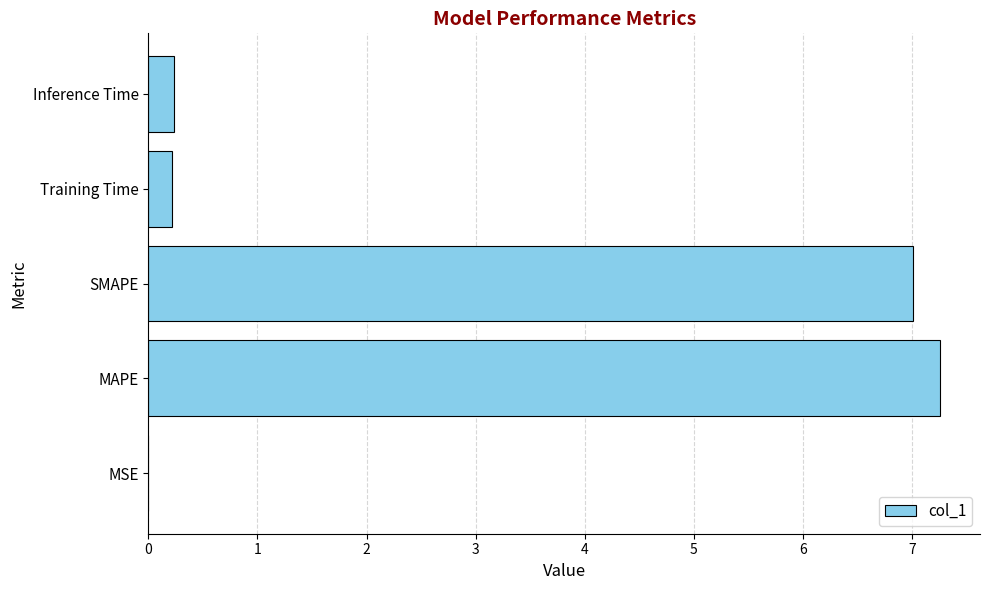

The value at Training Time is 0.2. True or false?

True